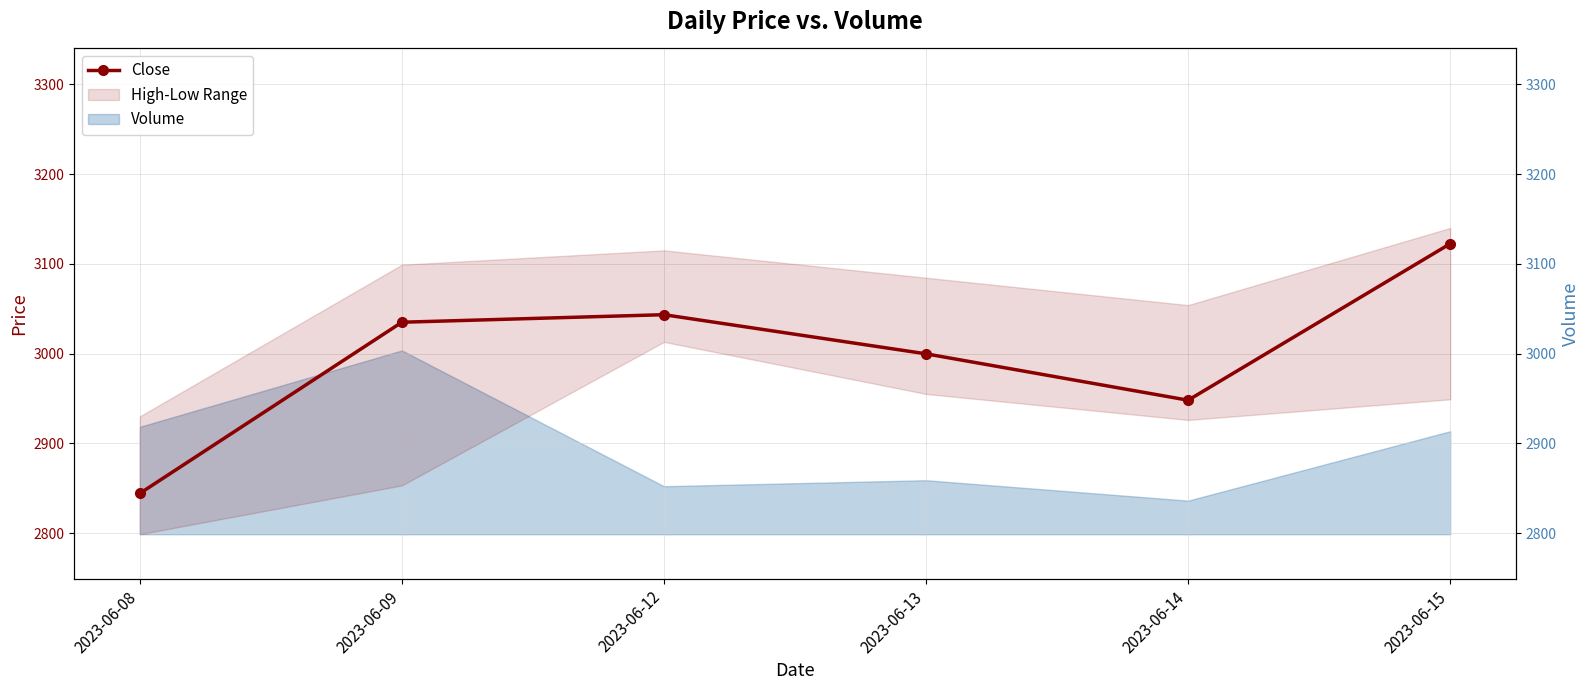

What is the change in value from 2023-06-08 to 2023-06-09?

+190.8